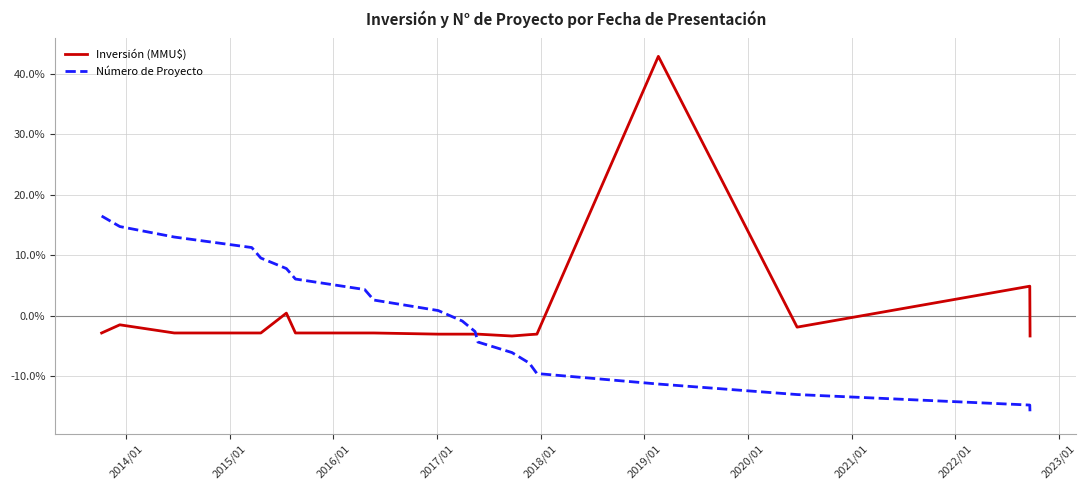

Which series has the widest spread of values?

Inversión (MMU$)